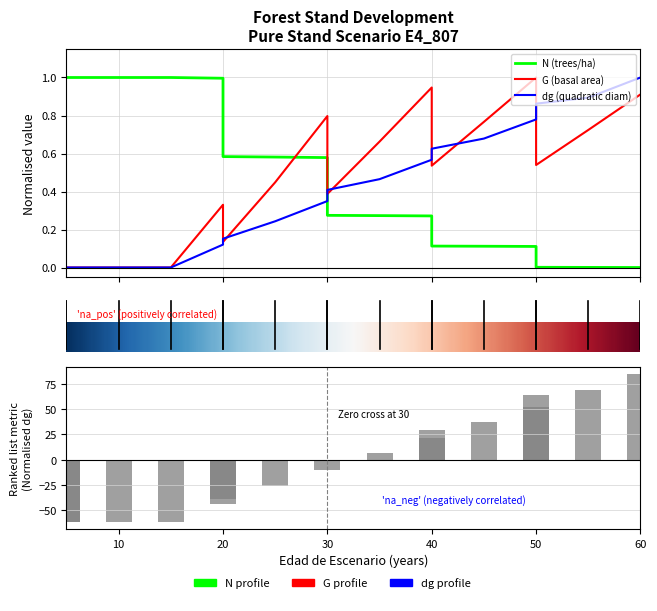

What is the value of the N bar at the 3rd from the left?

1.0